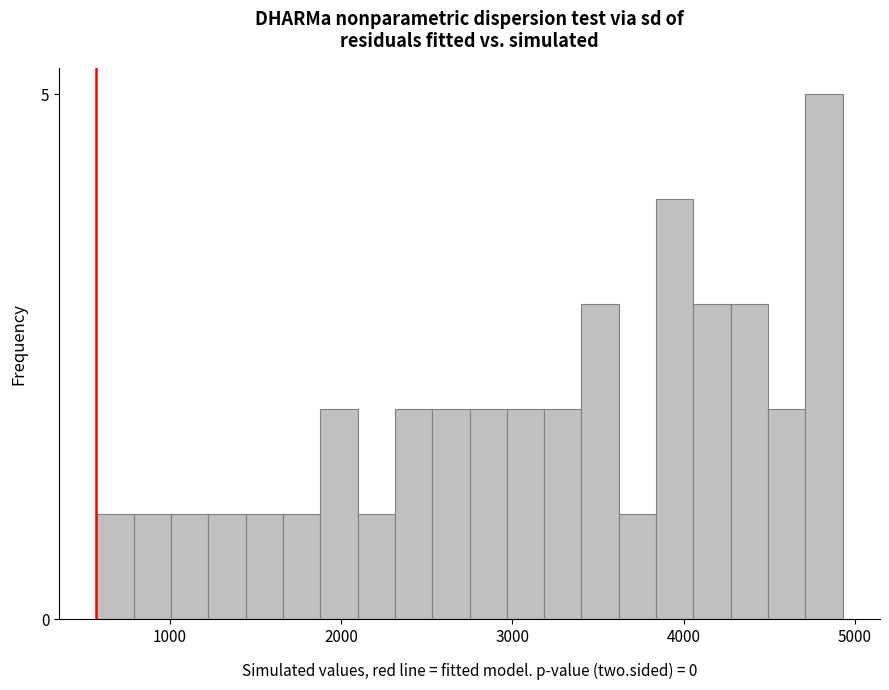

Around what value on the x-axis is the tallest bar? Give the approximate position of its centre, as read against the axis.

4800